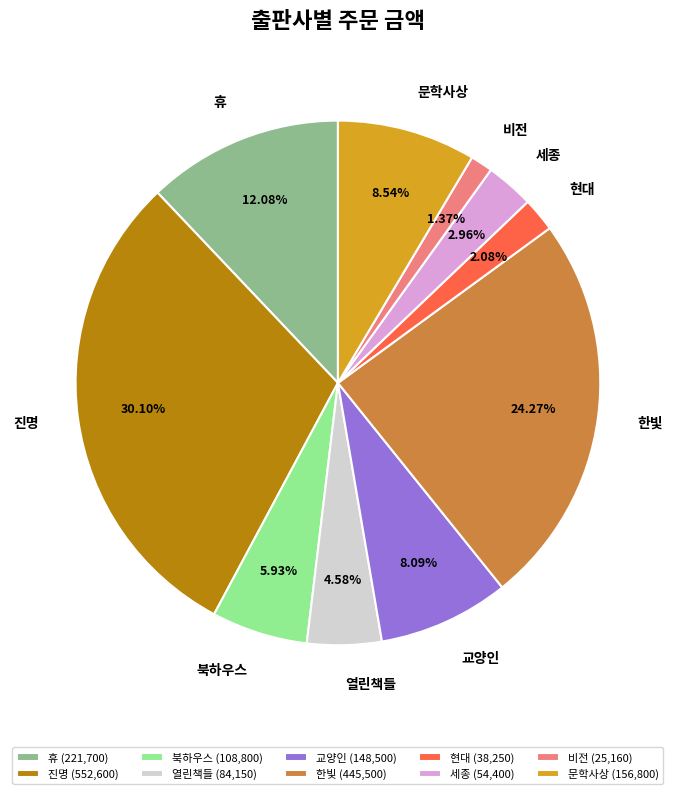

How many slices are in this pie chart?

10